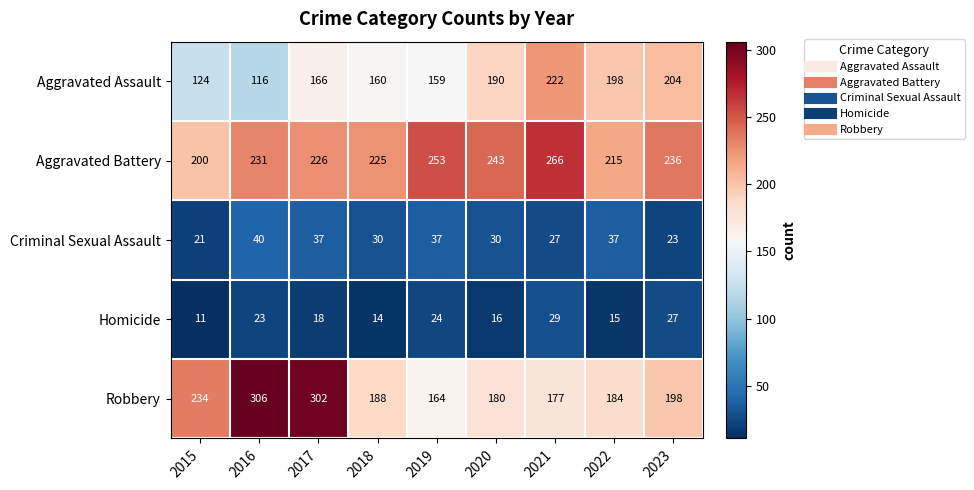

Which series has the largest total across all categories?

Aggravated Battery